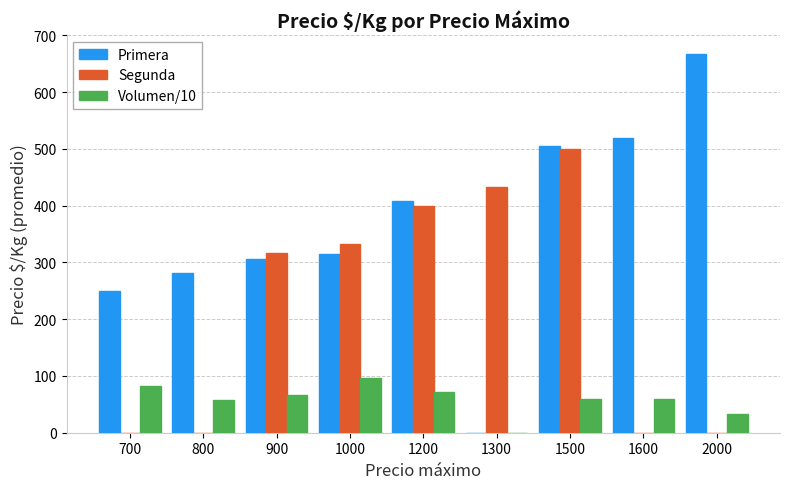

Which series has the largest total across all categories?

Primera